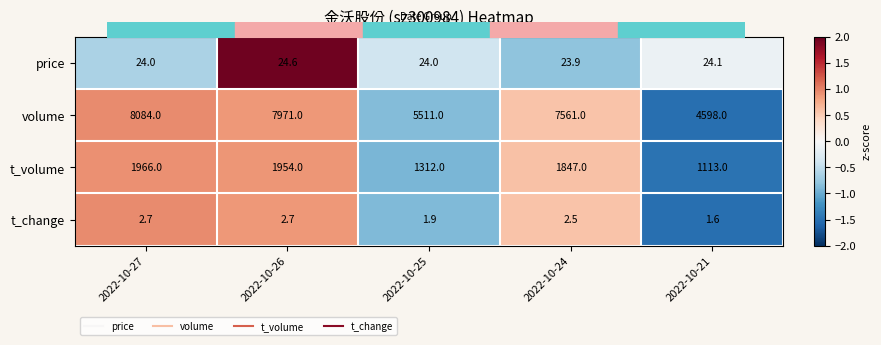

The t_change series shows 0.7 at 2022-10-25. True or false?

False